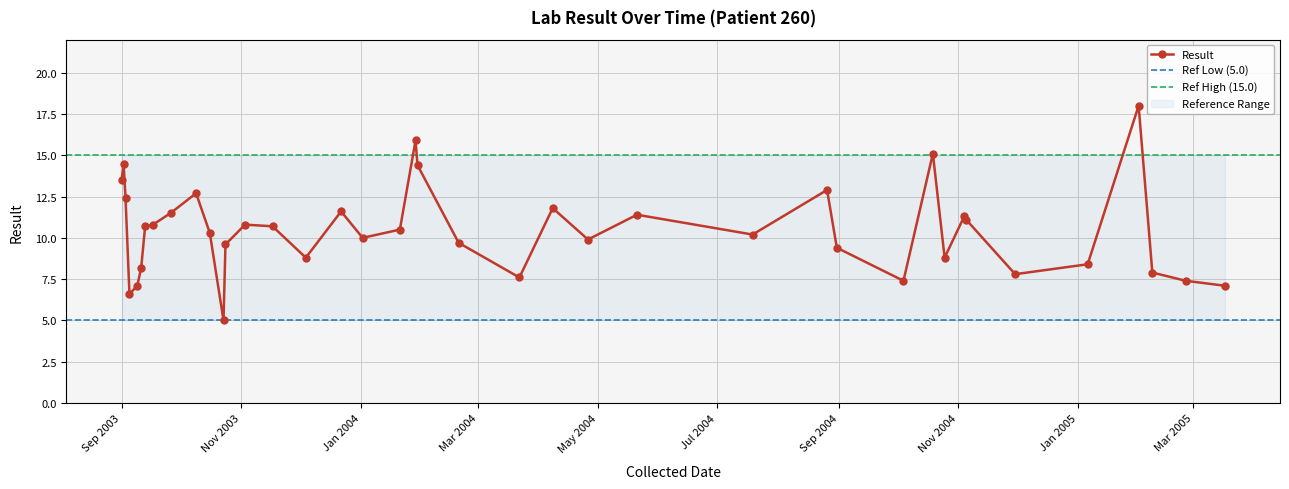

At which category does the chart reach its peak across all series?

2005-02-01